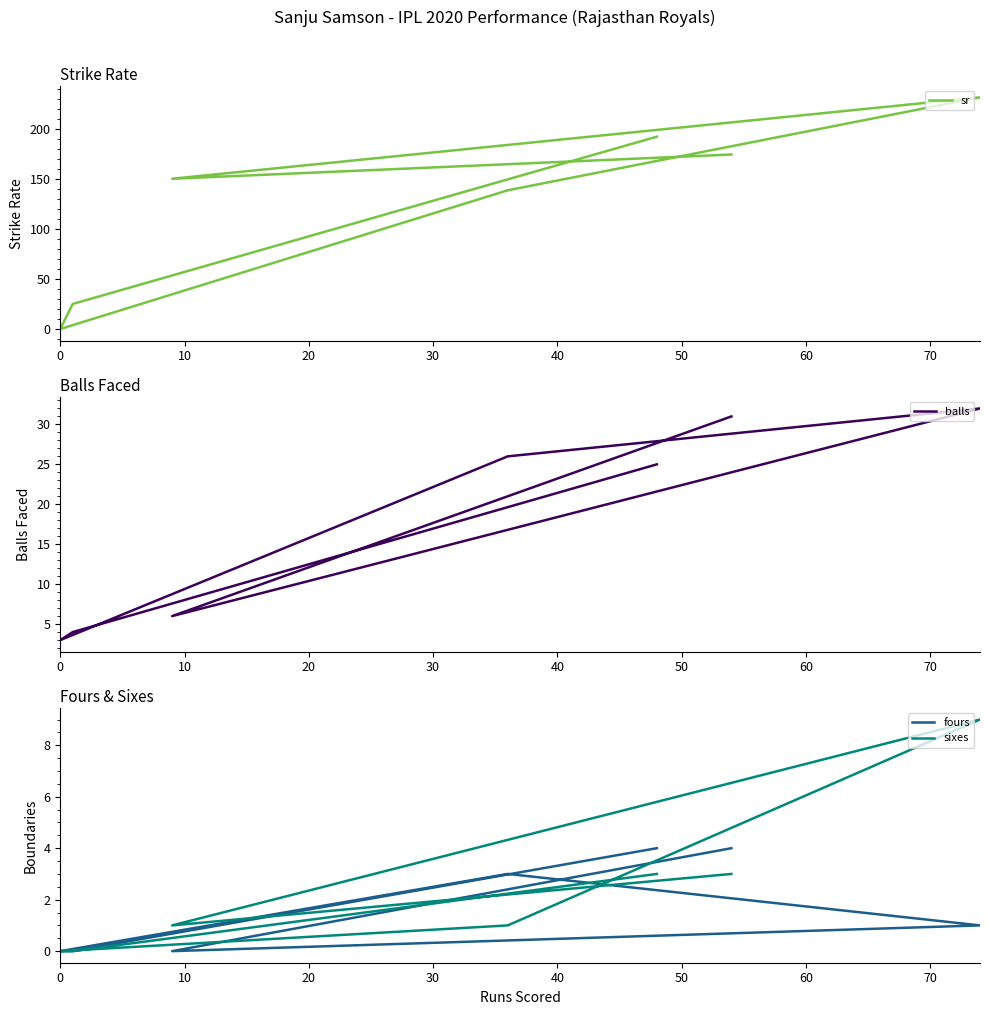

What is the total value across all series at 50?

157.0